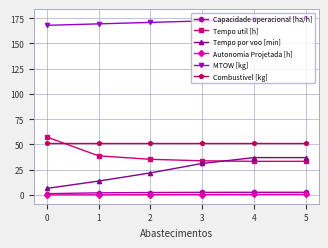

What are all the series names shown in the legend?

Capacidade operacional [ha/h], Tempo util [h], Tempo por voo [min], Autonomia Projetada [h], MTOW [kg], Combustivel [kg]